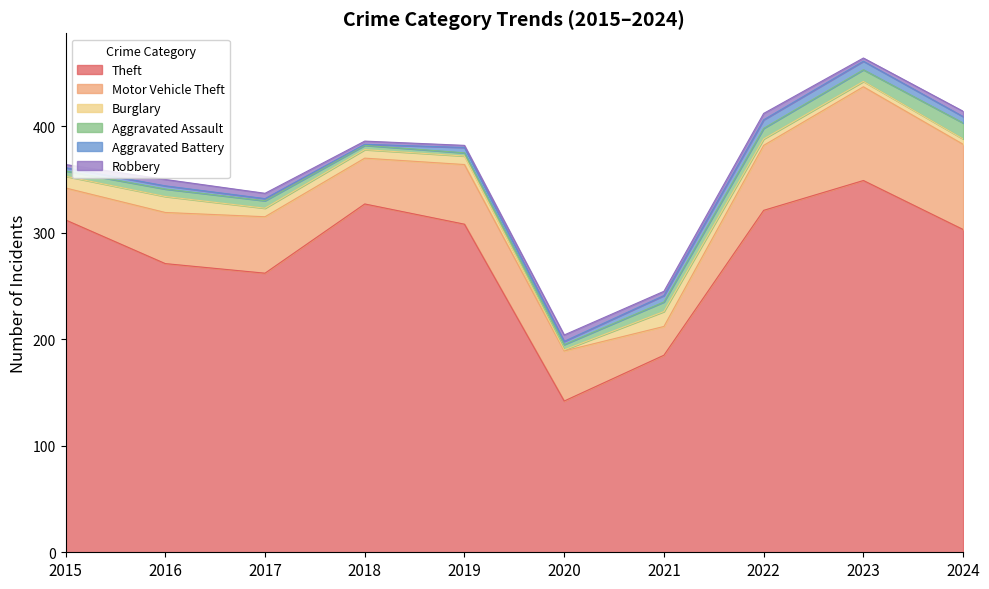

How many data points in Theft are above 308?

4